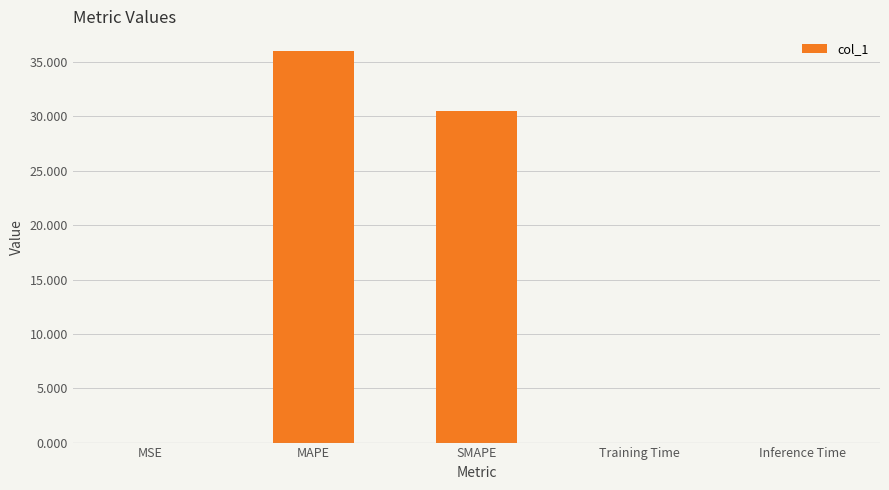

What value does the data have at SMAPE?

30.5